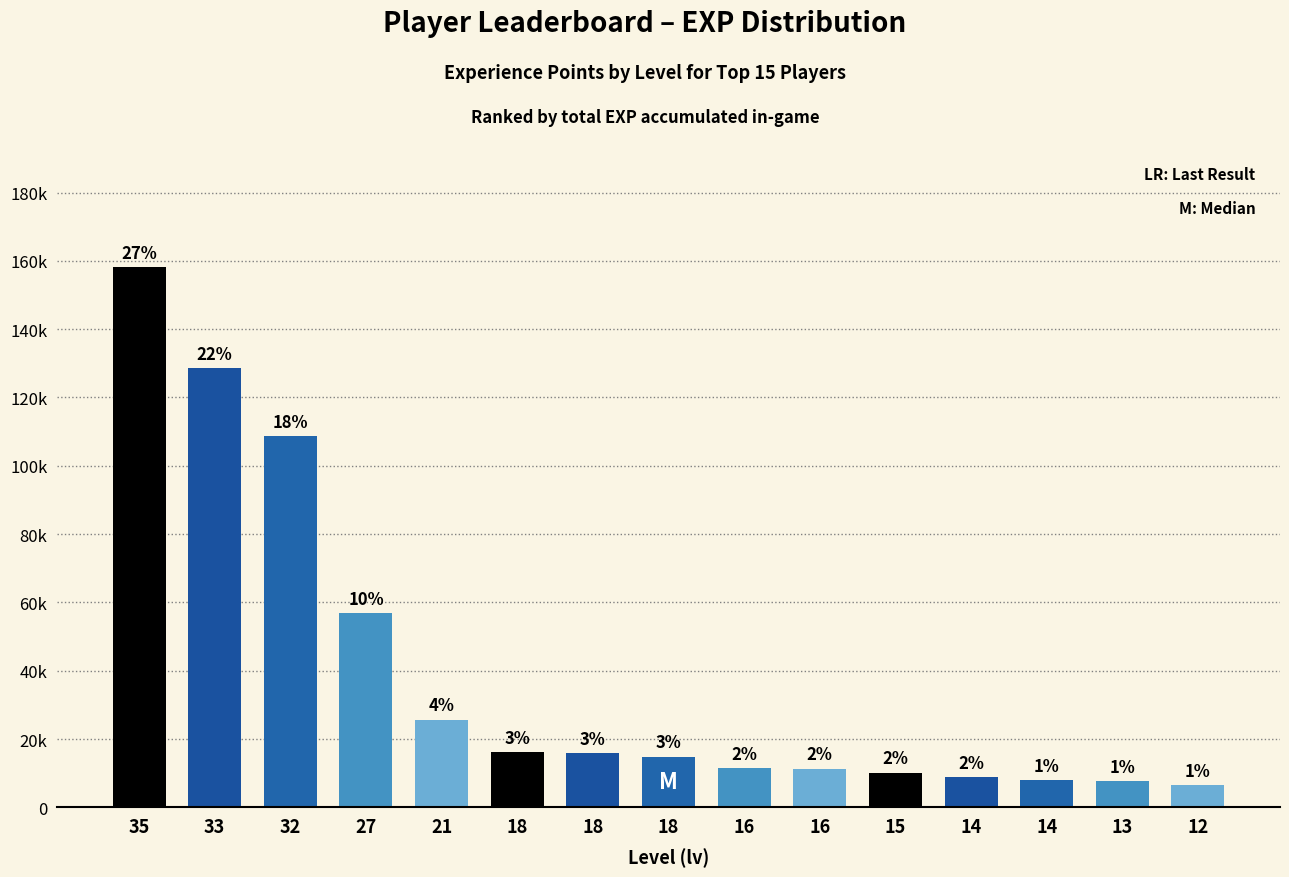

What is the minimum value shown in the chart?

6641